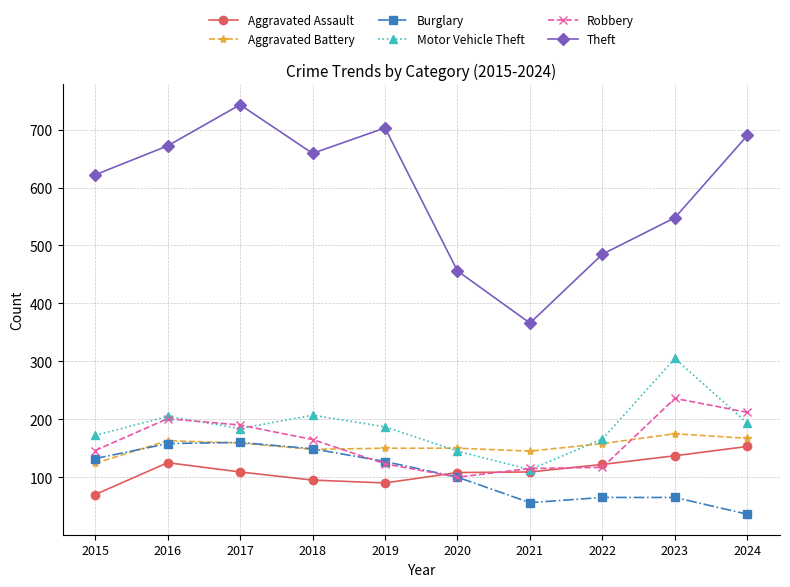

Read the Burglary value at 2024.

36